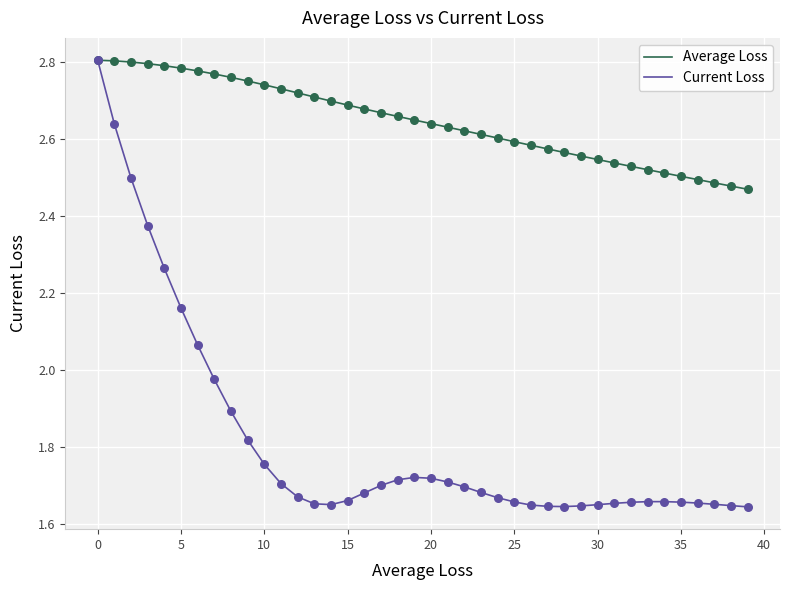

Which series has the largest total across all categories?

Average Loss